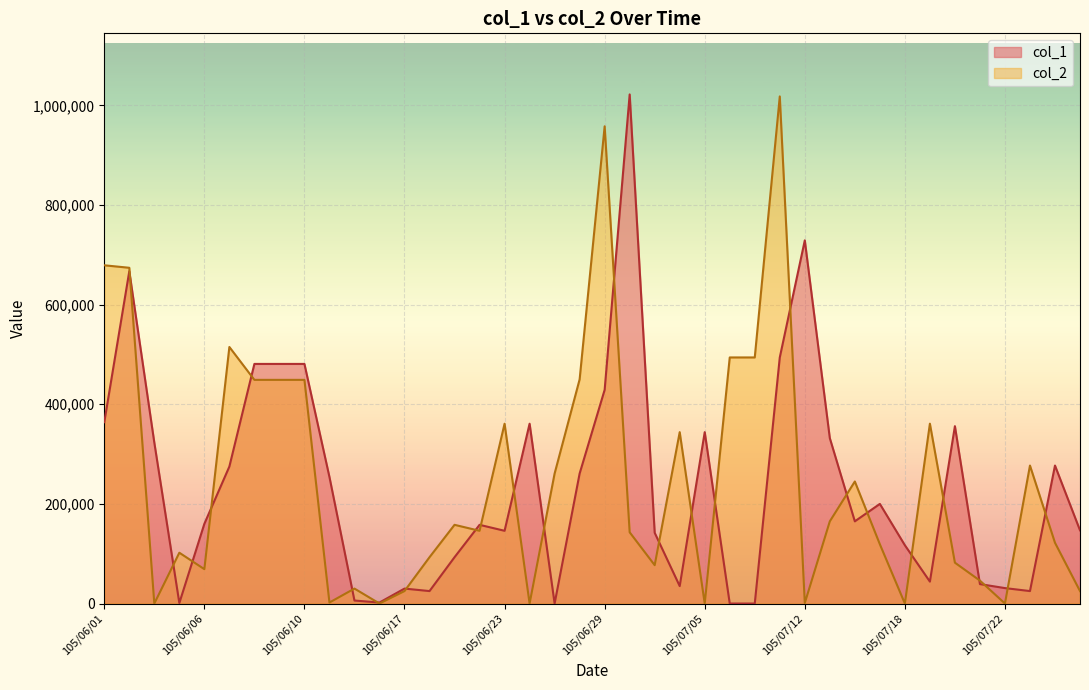

True or false: col_2 and col_1 cross at least once.

True